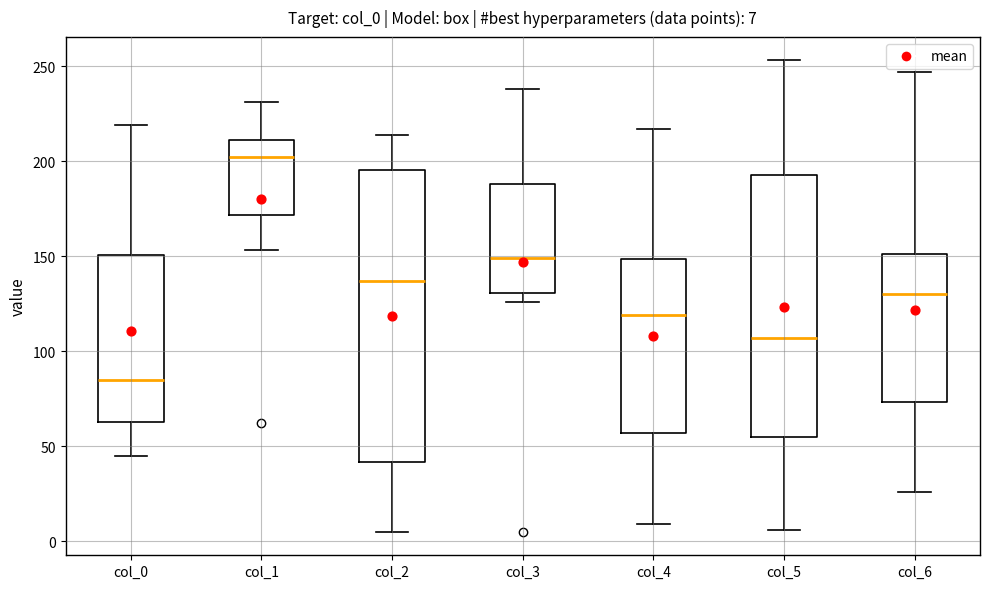

Comparing the boxes themselves (not the whiskers), which one is the tallest?

col_2